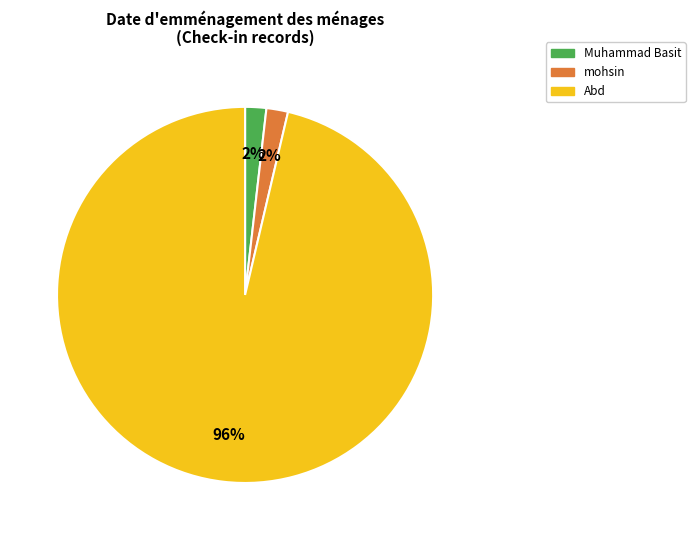

Is it true that mohsin is 2% of the pie?

True